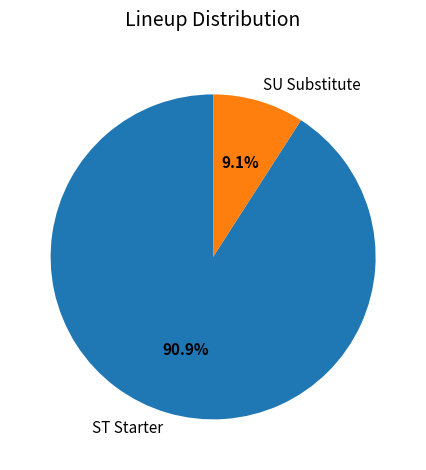

Count the number of slices in the pie.

2